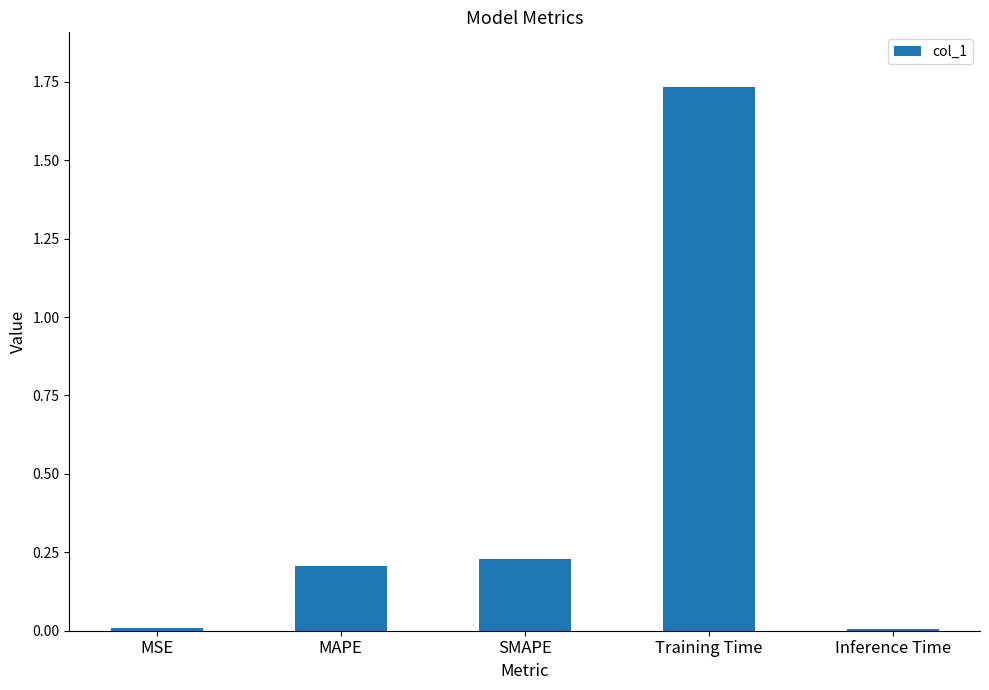

Which category has the highest value across all series?

Training Time